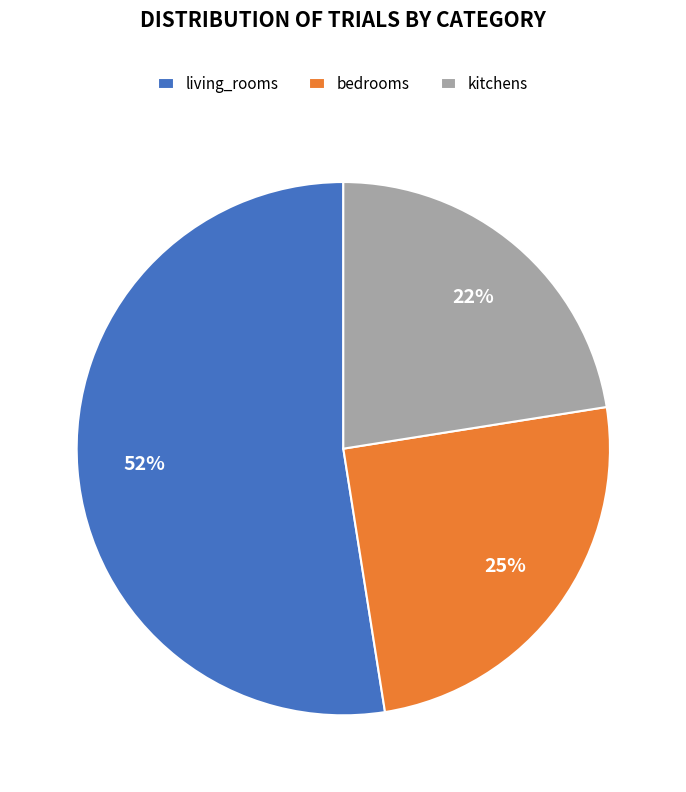

To the nearest percent, what is the average slice percentage?

33%